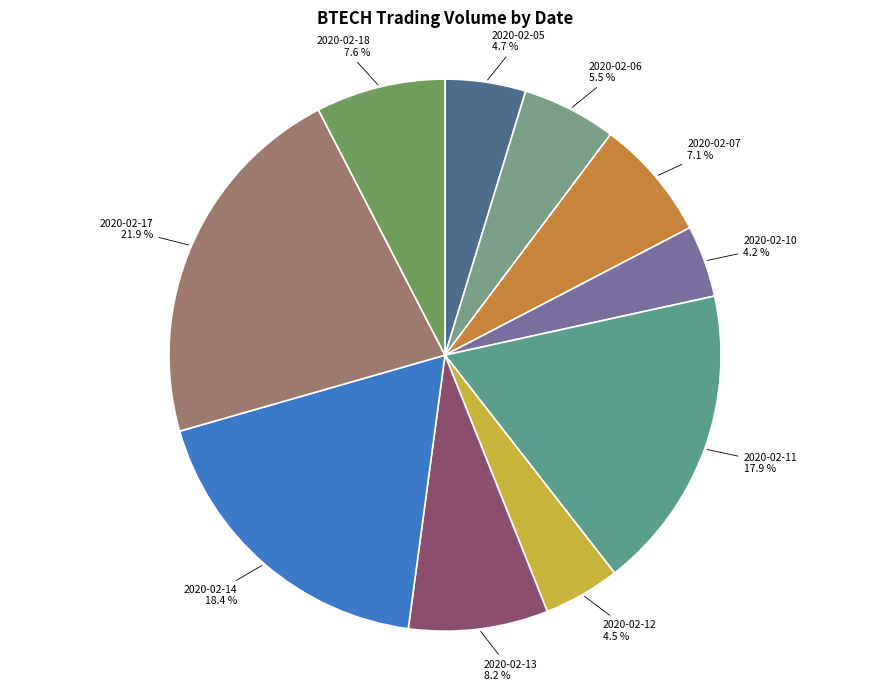

True or false: 2020-02-18 accounts for 8% of the total.

True